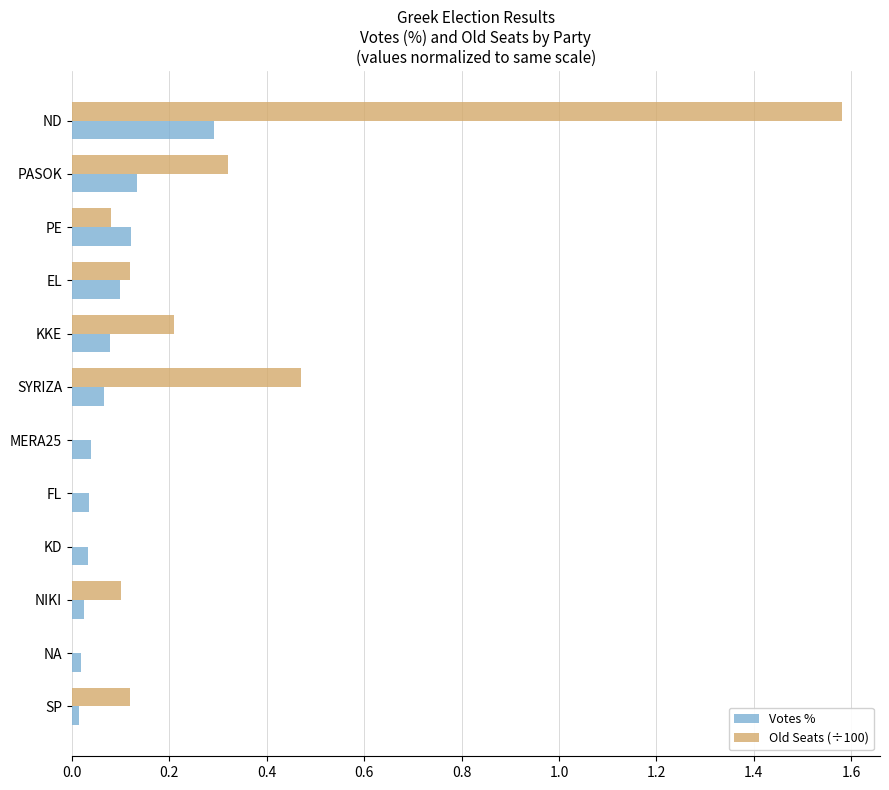

What is the sum of all Votes % values?

1.0